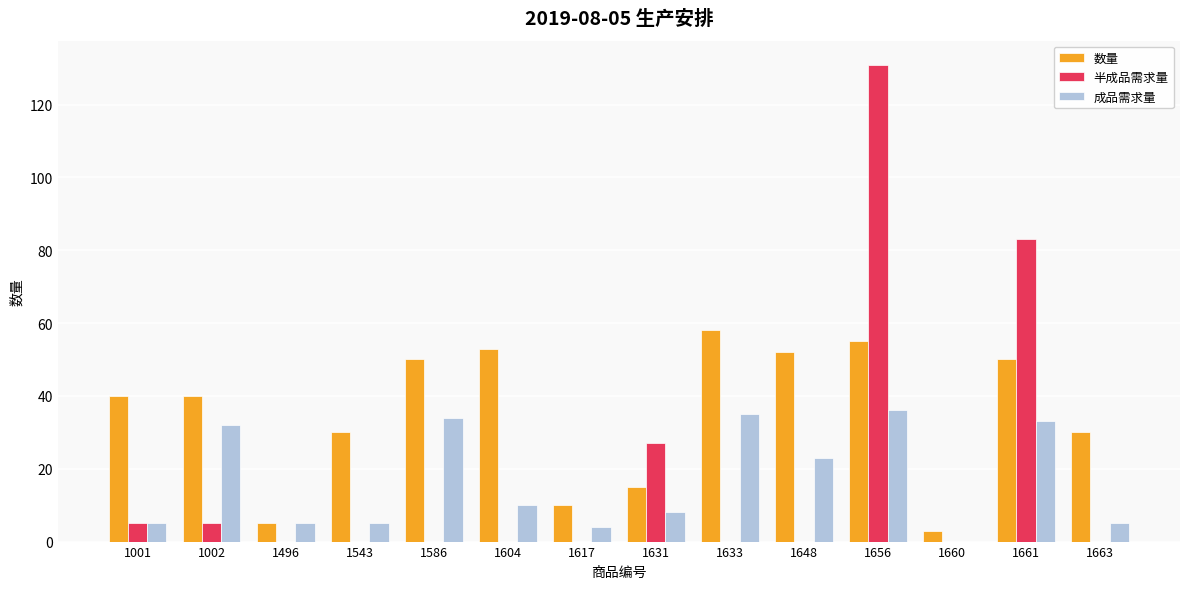

What is the total value across all series at 1661?

166